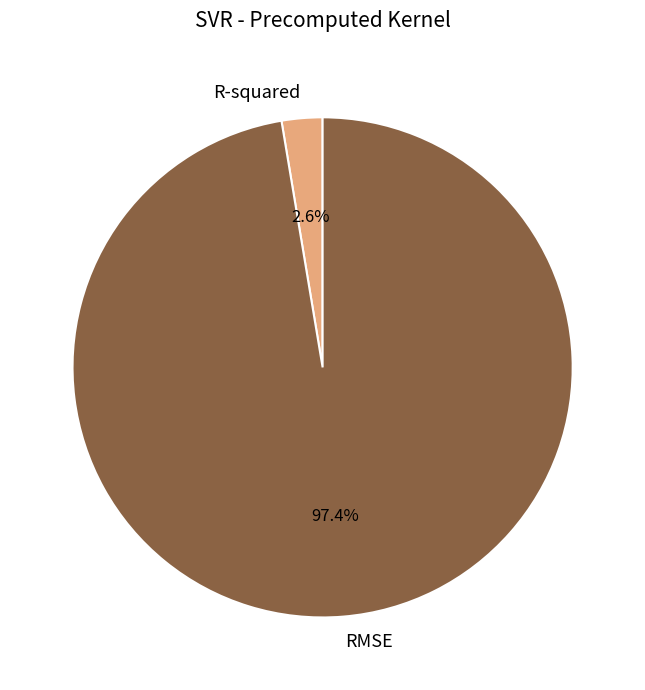

How many segments does this pie chart have?

2